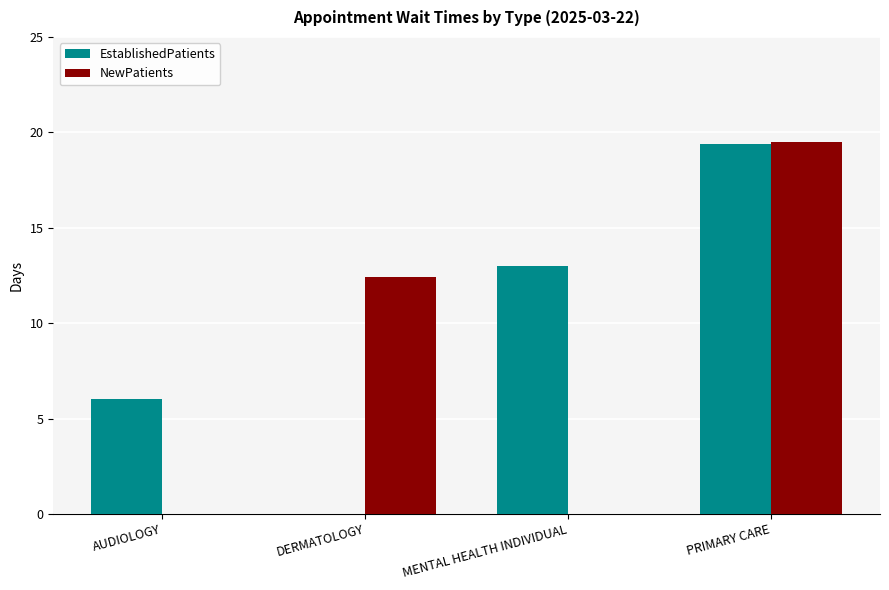

Read the EstablishedPatients value at AUDIOLOGY.

6.0